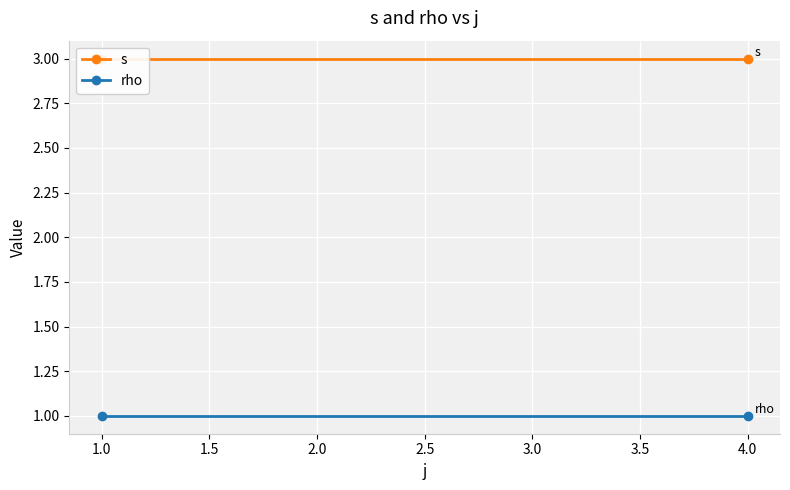

How many distinct data groups are displayed?

2